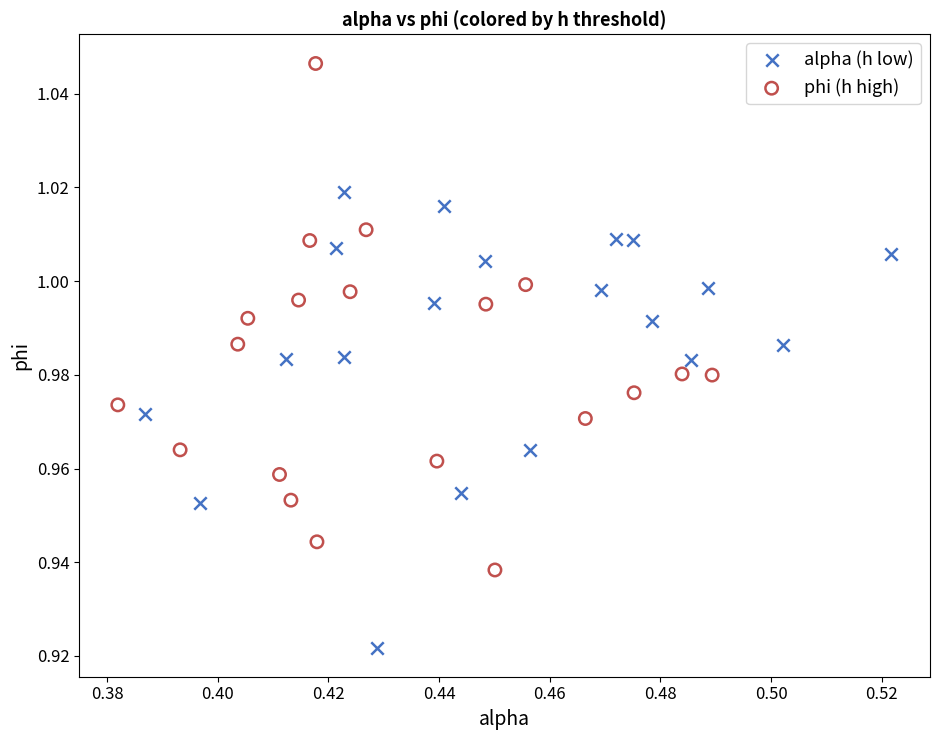

Which series has the largest Y range (max minus min)?

phi (h high)